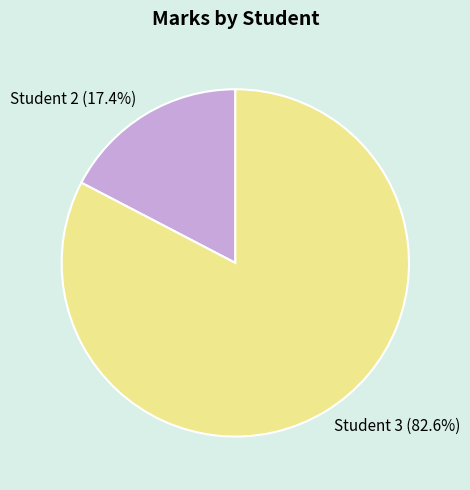

Rank the categories by value from highest to lowest.

Student 3, Student 2